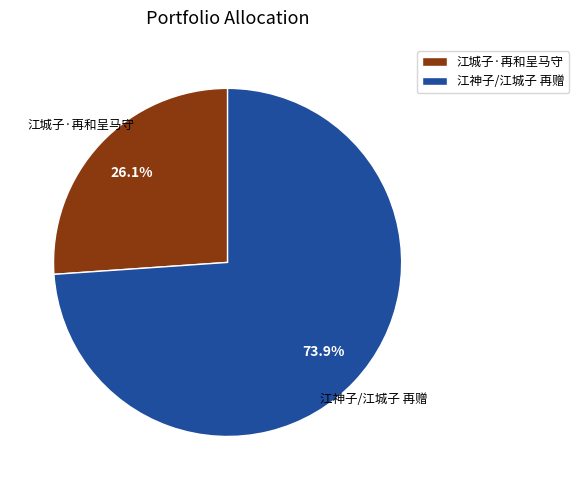

Rank the categories by value from highest to lowest.

江神子/江城子 再赠, 江城子·再和呈马守